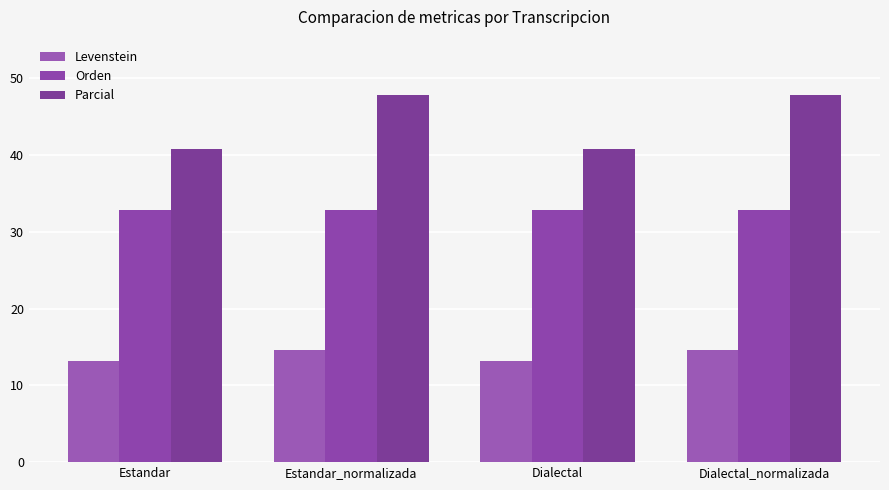

How many bars are there in total?

12